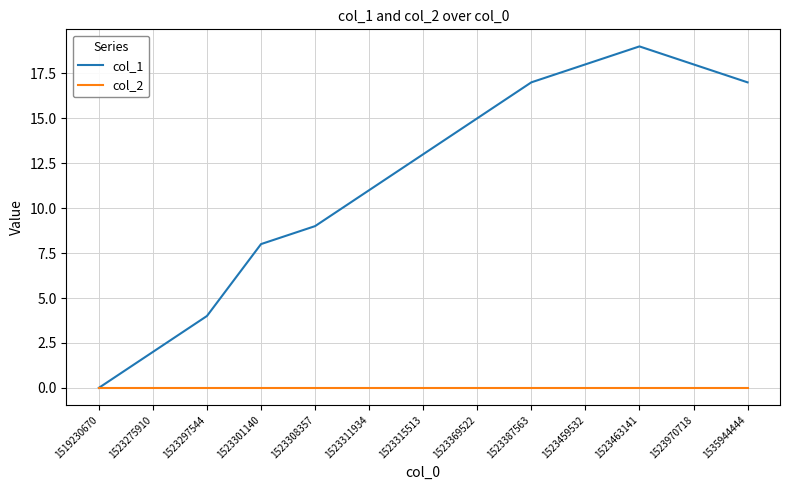

Reading left to right, extract all data points from this chart.

col_1: 0	2	4	8	9	11	13	15	17	18	19	18	17
col_2: 0	0	0	0	0	0	0	0	0	0	0	0	0